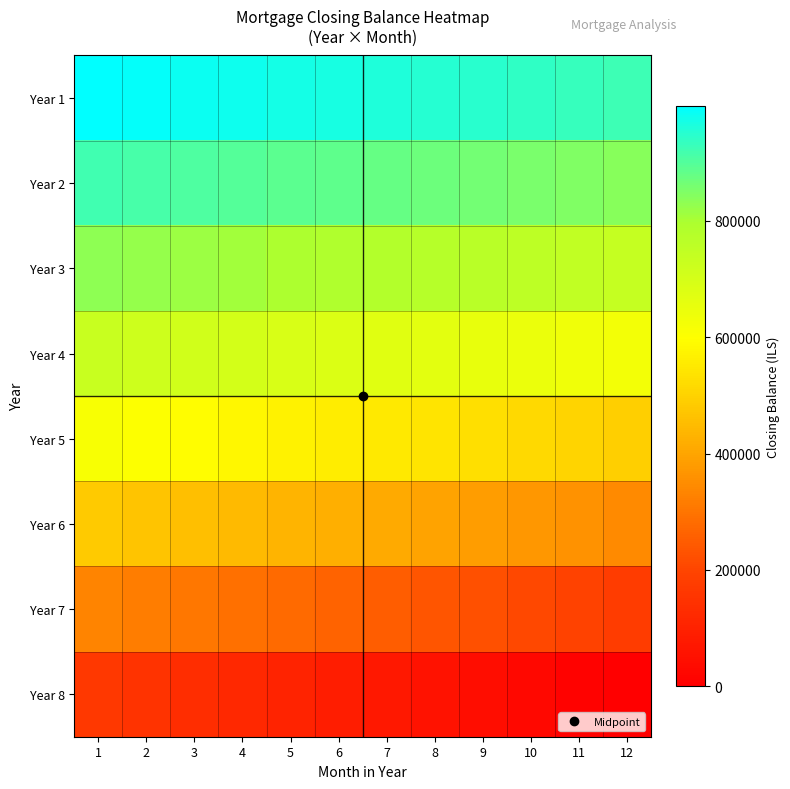

Reading right to left, what are all the values shown in this chart?

Year 1: 12=926955.7	11=933749.2	10=940462.8	9=947097.1	8=953652.6	7=960130.1	6=966529.9	5=972852.9	4=979099.4	3=985270.2	2=991365.7	1=997386.6
Year 2: 12=838977.5	11=846778.1	10=854491.2	9=862117.6	8=869657.9	7=877112.7	6=884482.7	5=891768.4	4=898970.6	3=906089.8	2=913126.6	1=920081.7
Year 3: 12=738311.5	11=747213.0	10=756019.0	9=764730.2	8=773347.3	7=781870.9	6=790301.8	5=798640.7	4=806888.1	3=815044.9	2=823111.6	1=831088.9
Year 4: 12=623704.1	11=633829.4	10=643845.8	9=653755.4	8=663559.1	7=673258.1	6=682853.2	5=692345.6	4=701736.1	3=711026.8	2=720219.1	1=729313.8
Year 5: 12=493341.8	11=504851.6	10=516240.7	9=527510.1	8=538660.7	7=549693.4	6=560609.2	5=571409.1	4=582094.1	3=592665.0	2=603123.0	1=613469.0
Year 6: 12=345486.1	11=358513.1	10=371409.0	9=384174.6	8=396810.7	7=409318.2	6=421698.0	5=433950.8	4=446077.6	3=458079.2	2=469956.5	1=481710.4
Year 7: 12=178644.5	11=193306.7	10=207828.4	9=222210.4	8=236453.4	7=250558.1	6=264525.4	5=278356.0	4=292050.7	3=305610.3	2=319035.5	1=332327.2
Year 8: 12=0.0	11=7867.5	10=24126.0	9=40235.4	8=56196.7	7=72010.5	6=87677.7	5=103199.1	4=118575.3	3=133807.1	2=148895.5	1=163841.0